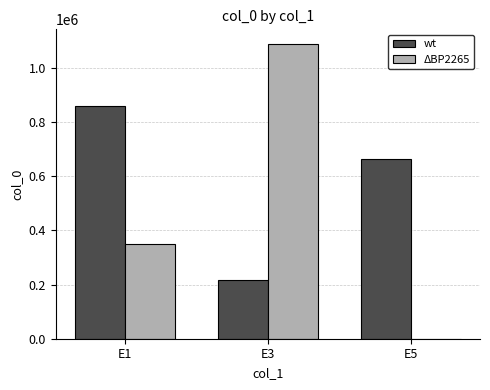

How many categories are shown in the chart?

3